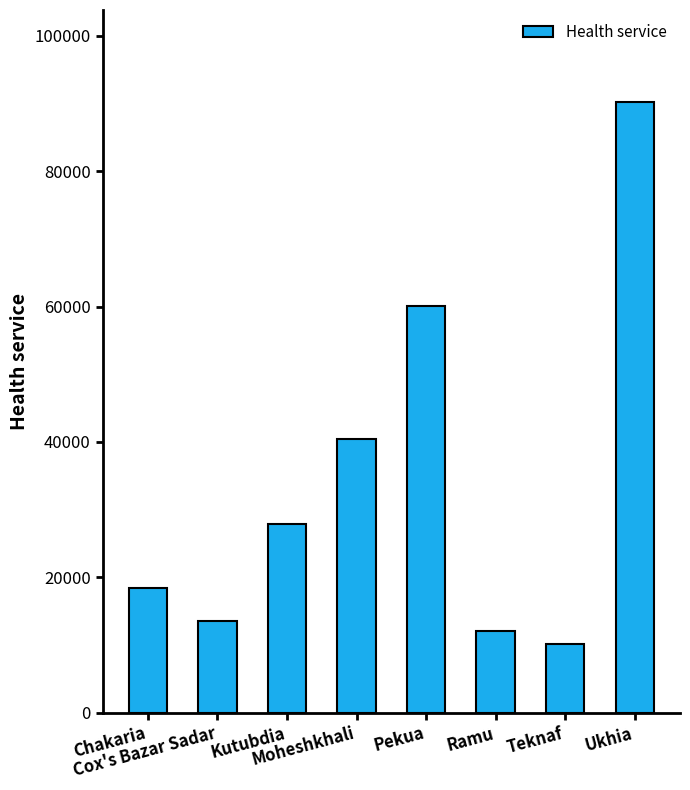

What position from the right is Pekua?

4